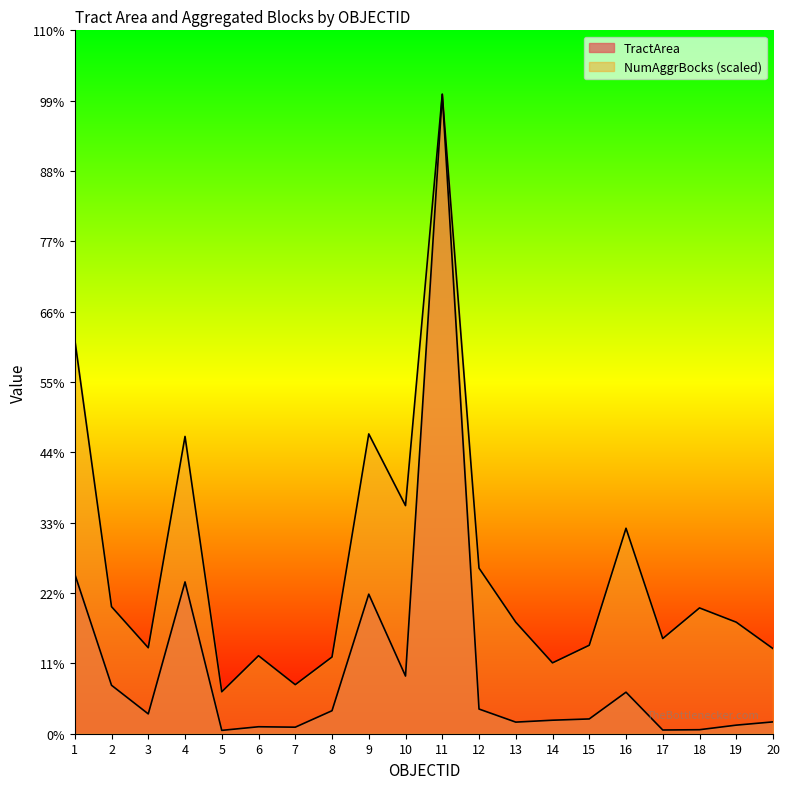

At which category does NumAggrBocks reach its first local peak?

4